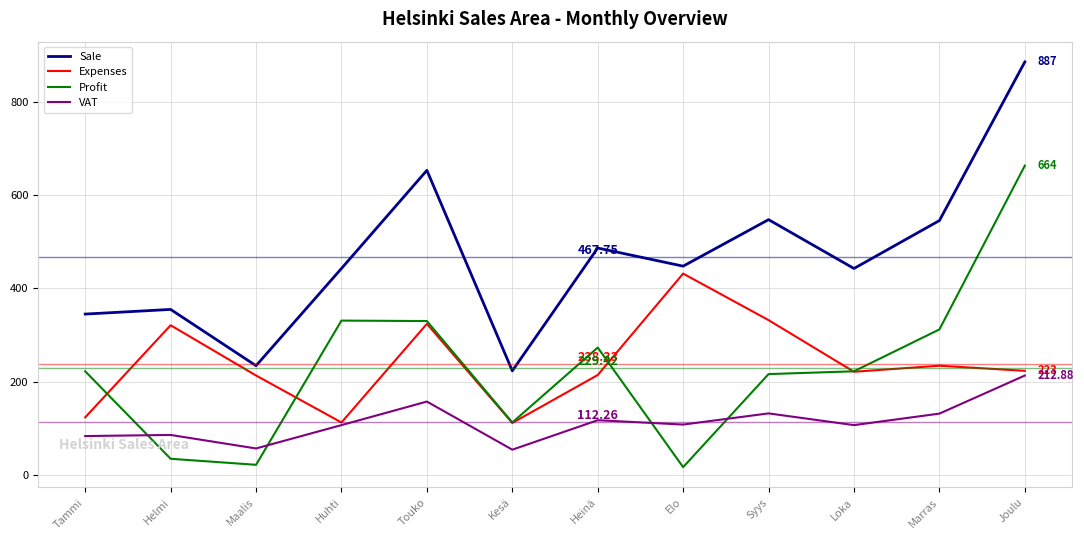

How many times do Profit and VAT cross each other?

4